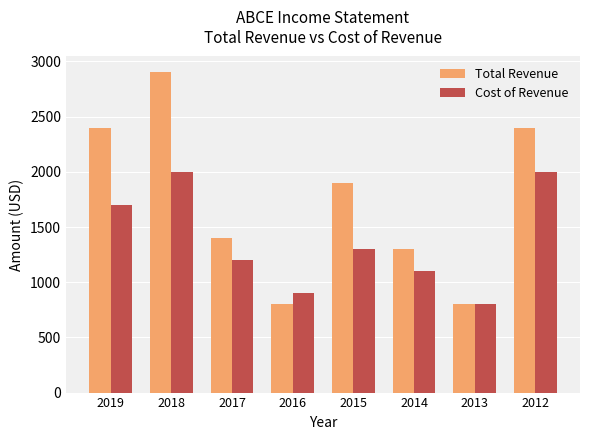

What is the value of the Cost of Revenue bar at the 7th from the left?

800